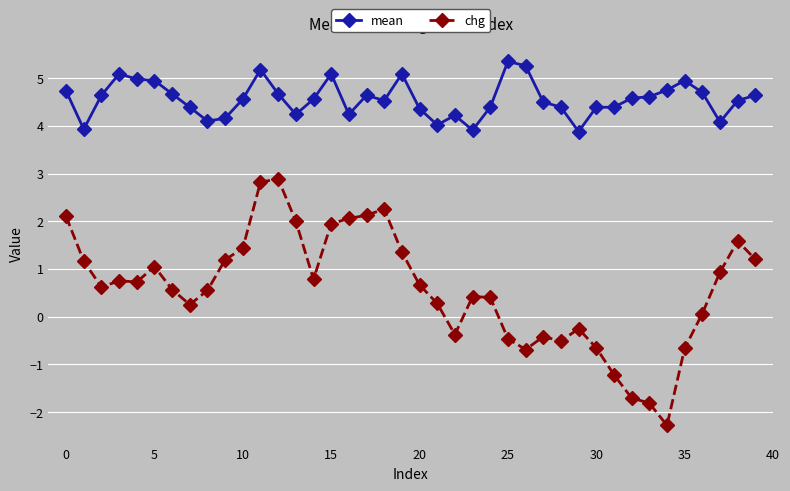

True or false: chg and mean intersect in this chart.

False